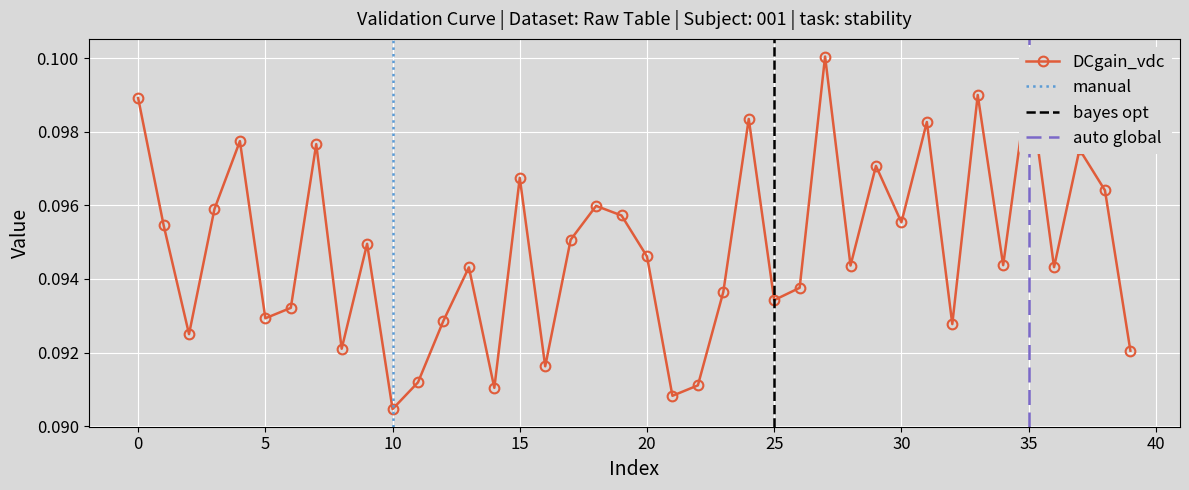

At which category does the data reach its first local valley?

2